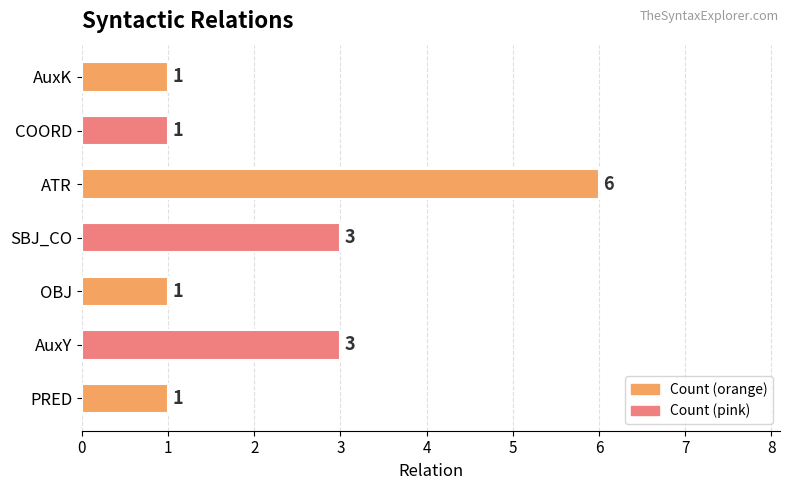

Which category has the highest value across all series?

ATR